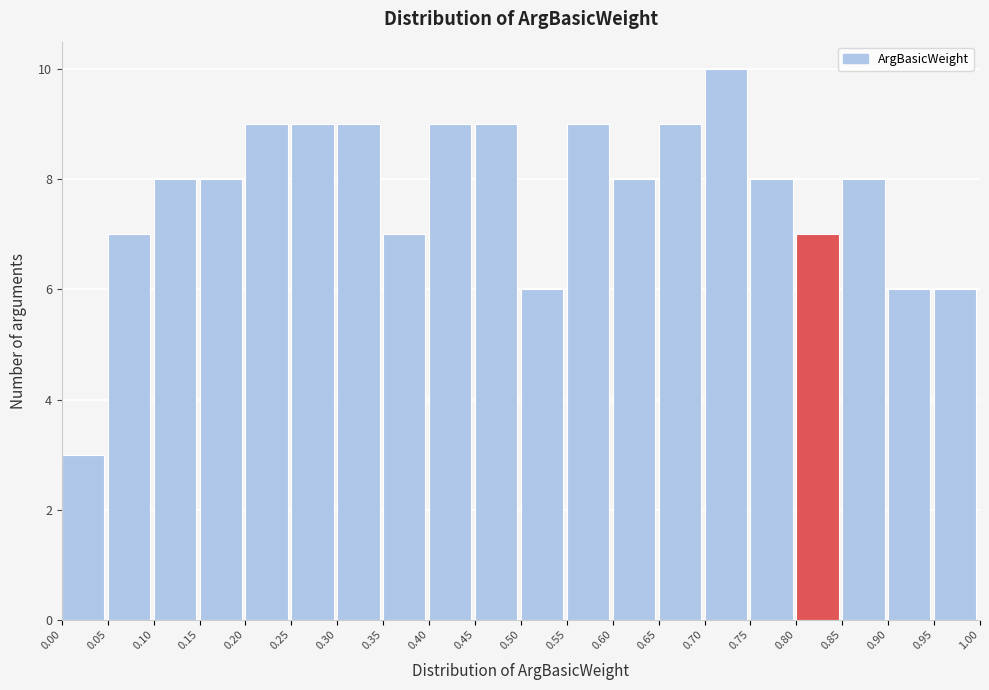

Reading left to right, transcribe this chart: for each bar, give the range it covers on the x-axis and its height. The values are not printed on the chart, so give them approximately, as read against the axis.

0.00 to 0.05: 3
0.05 to 0.10: 7
0.10 to 0.15: 8
0.15 to 0.20: 8
0.20 to 0.25: 9
0.25 to 0.30: 9
0.30 to 0.35: 9
0.35 to 0.40: 7
0.40 to 0.45: 9
0.45 to 0.50: 9
0.50 to 0.55: 6
0.55 to 0.60: 9
0.60 to 0.65: 8
0.65 to 0.70: 9
0.70 to 0.75: 10
0.75 to 0.80: 8
0.80 to 0.85: 7
0.85 to 0.90: 8
0.90 to 0.95: 6
0.95 to 1.00: 6